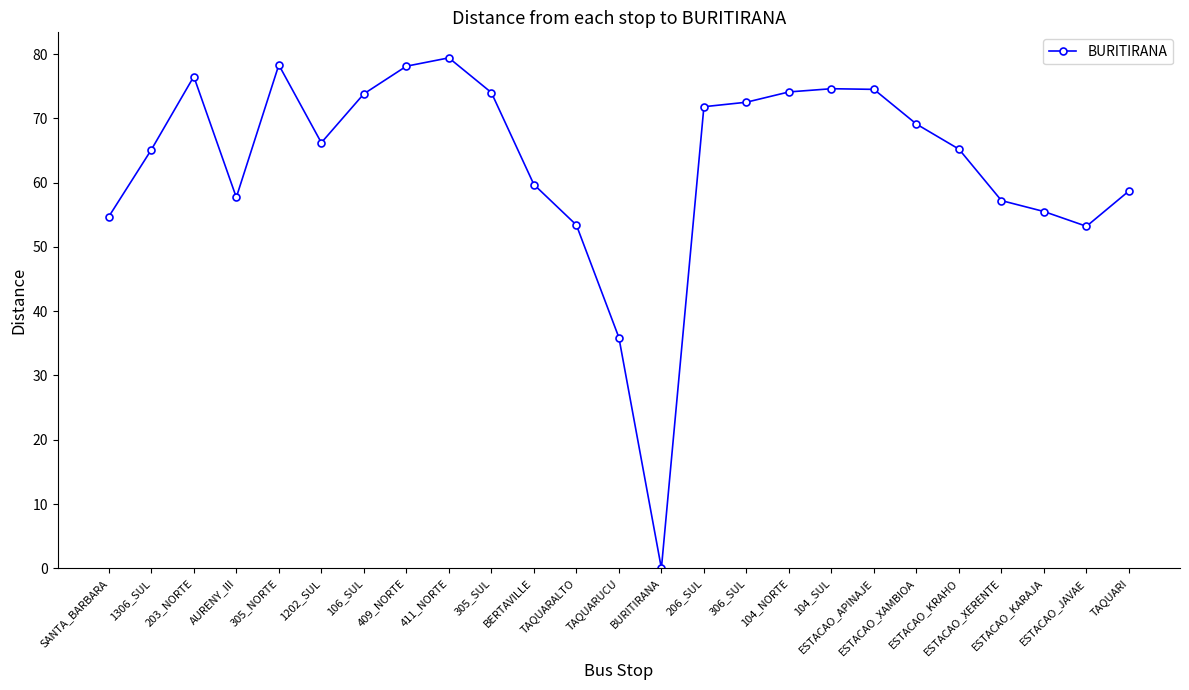

At which label does the data first exceed 66?

203_NORTE